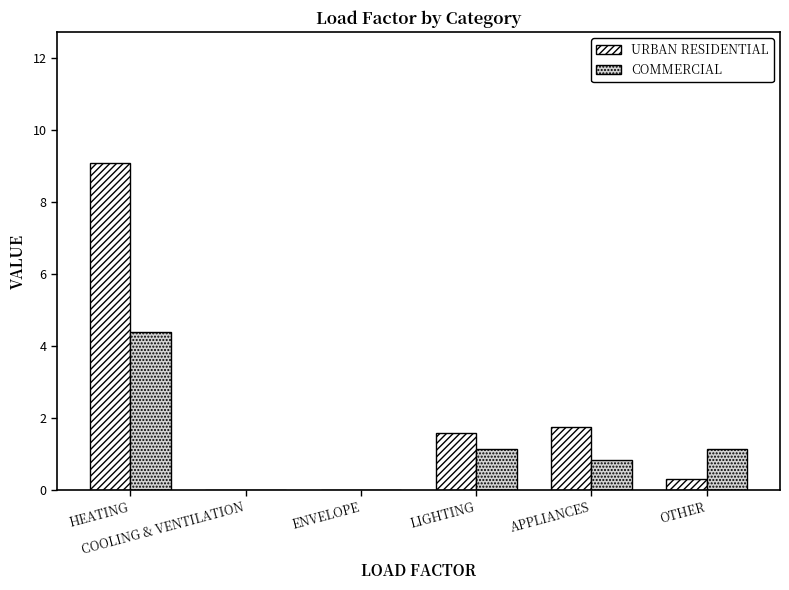

What is the maximum value shown in the chart?

9.1